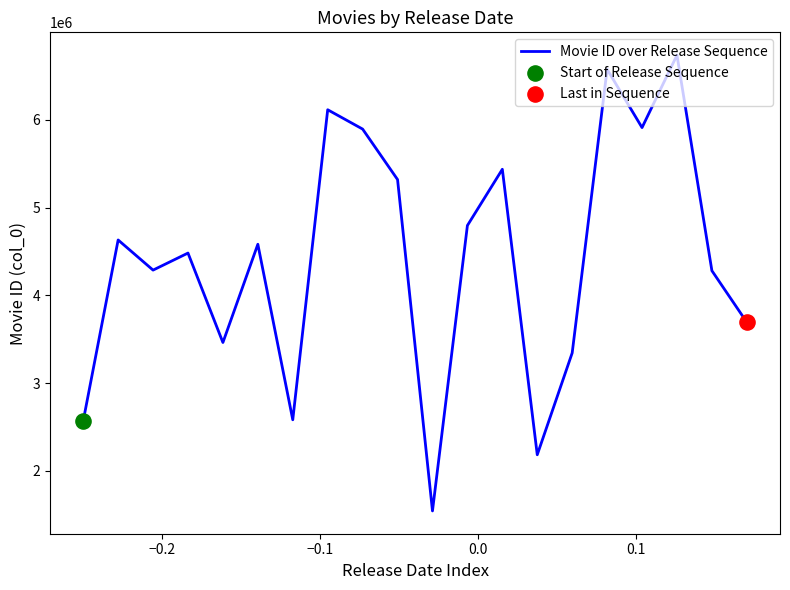

What is the minimum value shown in the chart?

1544608